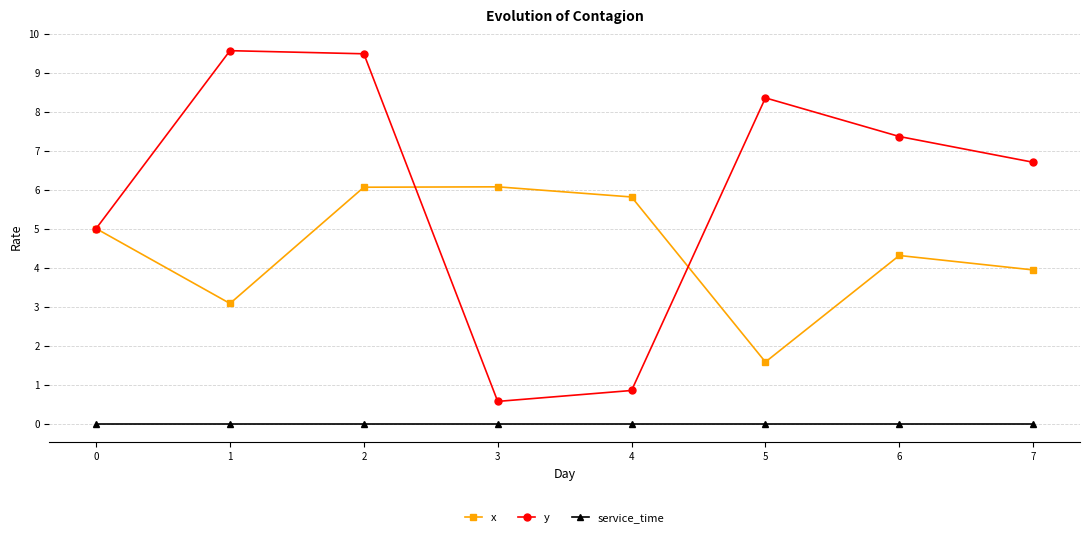

What is the difference between the second highest and minimum values in the x series?

4.5